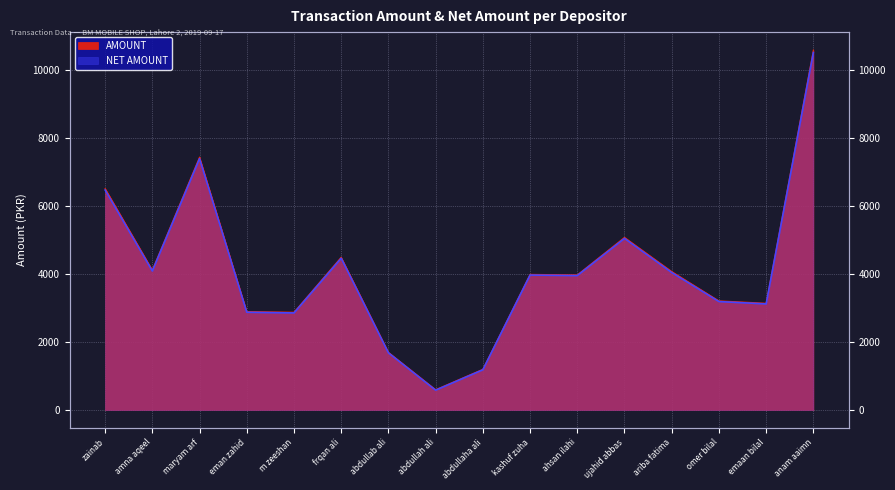

Rank the series at ariba fatima from lowest to highest value.

NET AMOUNT, AMOUNT